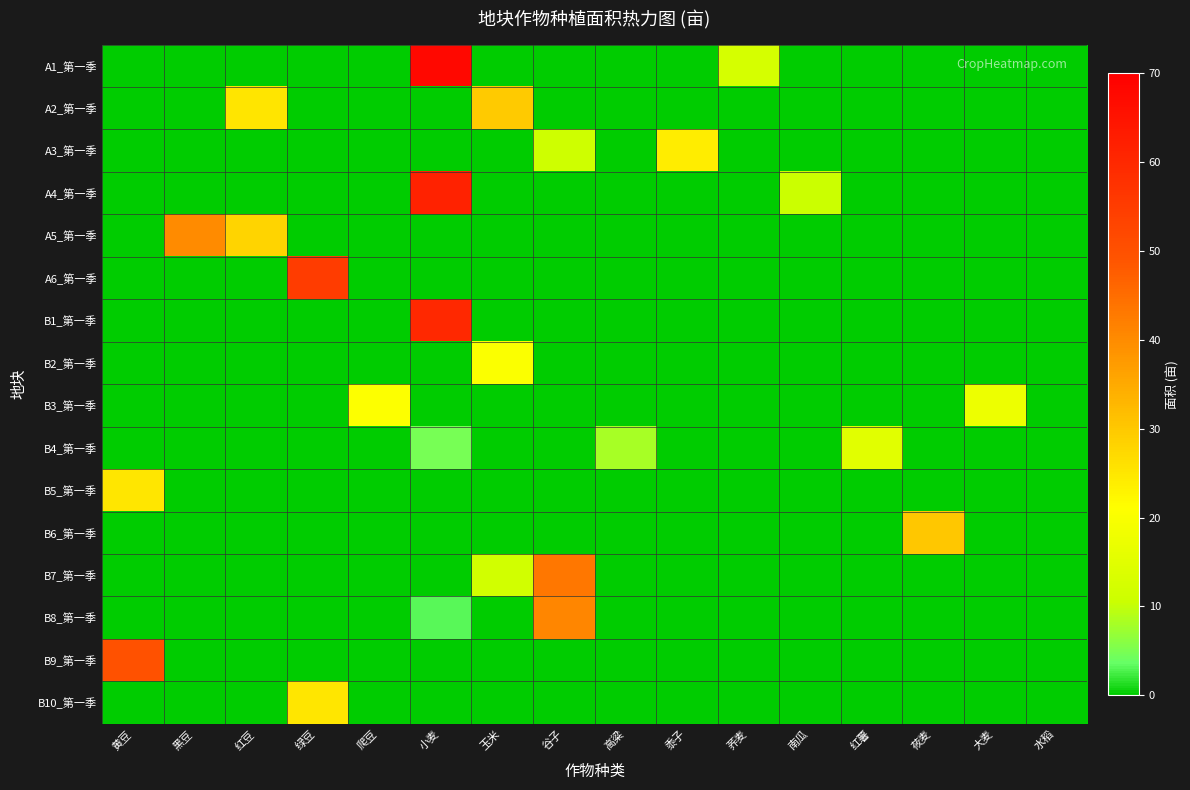

Reading right to left, list all the values displayed in this chart.

A1_第一季: 水稻=0.0	大麦=0.0	莜麦=0.0	红薯=0.0	南瓜=0.0	荞麦=12.4	黍子=0.0	高粱=0.0	谷子=0.0	玉米=0.0	小麦=67.6	爬豆=0.0	绿豆=0.0	红豆=0.0	黑豆=0.0	黄豆=0.0
A2_第一季: 水稻=0.0	大麦=0.0	莜麦=0.0	红薯=0.0	南瓜=0.0	荞麦=0.0	黍子=0.0	高粱=0.0	谷子=0.0	玉米=29.6	小麦=0.0	爬豆=0.0	绿豆=0.0	红豆=25.4	黑豆=0.0	黄豆=0.0
A3_第一季: 水稻=0.0	大麦=0.0	莜麦=0.0	红薯=0.0	南瓜=0.0	荞麦=0.0	黍子=23.8	高粱=0.0	谷子=11.2	玉米=0.0	小麦=0.0	爬豆=0.0	绿豆=0.0	红豆=0.0	黑豆=0.0	黄豆=0.0
A4_第一季: 水稻=0.0	大麦=0.0	莜麦=0.0	红薯=0.0	南瓜=10.6	荞麦=0.0	黍子=0.0	高粱=0.0	谷子=0.0	玉米=0.0	小麦=61.4	爬豆=0.0	绿豆=0.0	红豆=0.0	黑豆=0.0	黄豆=0.0
A5_第一季: 水稻=0.0	大麦=0.0	莜麦=0.0	红薯=0.0	南瓜=0.0	荞麦=0.0	黍子=0.0	高粱=0.0	谷子=0.0	玉米=0.0	小麦=0.0	爬豆=0.0	绿豆=0.0	红豆=27.9	黑豆=40.1	黄豆=0.0
A6_第一季: 水稻=0.0	大麦=0.0	莜麦=0.0	红薯=0.0	南瓜=0.0	荞麦=0.0	黍子=0.0	高粱=0.0	谷子=0.0	玉米=0.0	小麦=0.0	爬豆=0.0	绿豆=55.0	红豆=0.0	黑豆=0.0	黄豆=0.0
B1_第一季: 水稻=0.0	大麦=0.0	莜麦=0.0	红薯=0.0	南瓜=0.0	荞麦=0.0	黍子=0.0	高粱=0.0	谷子=0.0	玉米=0.0	小麦=60.0	爬豆=0.0	绿豆=0.0	红豆=0.0	黑豆=0.0	黄豆=0.0
B2_第一季: 水稻=0.0	大麦=0.0	莜麦=0.0	红薯=0.0	南瓜=0.0	荞麦=0.0	黍子=0.0	高粱=0.0	谷子=0.0	玉米=20.4	小麦=0.0	爬豆=0.0	绿豆=0.0	红豆=0.0	黑豆=0.0	黄豆=0.0
B3_第一季: 水稻=0.0	大麦=17.2	莜麦=0.0	红薯=0.0	南瓜=0.0	荞麦=0.0	黍子=0.0	高粱=0.0	谷子=0.0	玉米=0.0	小麦=0.0	爬豆=20.5	绿豆=0.0	红豆=0.0	黑豆=0.0	黄豆=0.0
B4_第一季: 水稻=0.0	大麦=0.0	莜麦=0.0	红薯=14.9	南瓜=0.0	荞麦=0.0	黍子=0.0	高粱=8.2	谷子=0.0	玉米=0.0	小麦=4.9	爬豆=0.0	绿豆=0.0	红豆=0.0	黑豆=0.0	黄豆=0.0
B5_第一季: 水稻=0.0	大麦=0.0	莜麦=0.0	红薯=0.0	南瓜=0.0	荞麦=0.0	黍子=0.0	高粱=0.0	谷子=0.0	玉米=0.0	小麦=0.0	爬豆=0.0	绿豆=0.0	红豆=0.0	黑豆=0.0	黄豆=25.0
B6_第一季: 水稻=0.0	大麦=0.0	莜麦=30.2	红薯=0.0	南瓜=0.0	荞麦=0.0	黍子=0.0	高粱=0.0	谷子=0.0	玉米=0.0	小麦=0.0	爬豆=0.0	绿豆=0.0	红豆=0.0	黑豆=0.0	黄豆=0.0
B7_第一季: 水稻=0.0	大麦=0.0	莜麦=0.0	红薯=0.0	南瓜=0.0	荞麦=0.0	黍子=0.0	高粱=0.0	谷子=43.3	玉米=11.7	小麦=0.0	爬豆=0.0	绿豆=0.0	红豆=0.0	黑豆=0.0	黄豆=0.0
B8_第一季: 水稻=0.0	大麦=0.0	莜麦=0.0	红薯=0.0	南瓜=0.0	荞麦=0.0	黍子=0.0	高粱=0.0	谷子=41.0	玉米=0.0	小麦=3.0	爬豆=0.0	绿豆=0.0	红豆=0.0	黑豆=0.0	黄豆=0.0
B9_第一季: 水稻=0.0	大麦=0.0	莜麦=0.0	红薯=0.0	南瓜=0.0	荞麦=0.0	黍子=0.0	高粱=0.0	谷子=0.0	玉米=0.0	小麦=0.0	爬豆=0.0	绿豆=0.0	红豆=0.0	黑豆=0.0	黄豆=50.0
B10_第一季: 水稻=0.0	大麦=0.0	莜麦=0.0	红薯=0.0	南瓜=0.0	荞麦=0.0	黍子=0.0	高粱=0.0	谷子=0.0	玉米=0.0	小麦=0.0	爬豆=0.0	绿豆=25.0	红豆=0.0	黑豆=0.0	黄豆=0.0